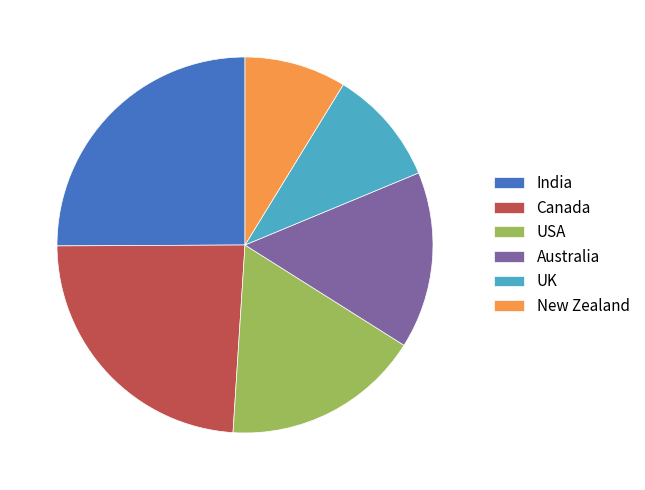

Does USA represent more than half of the total?

No